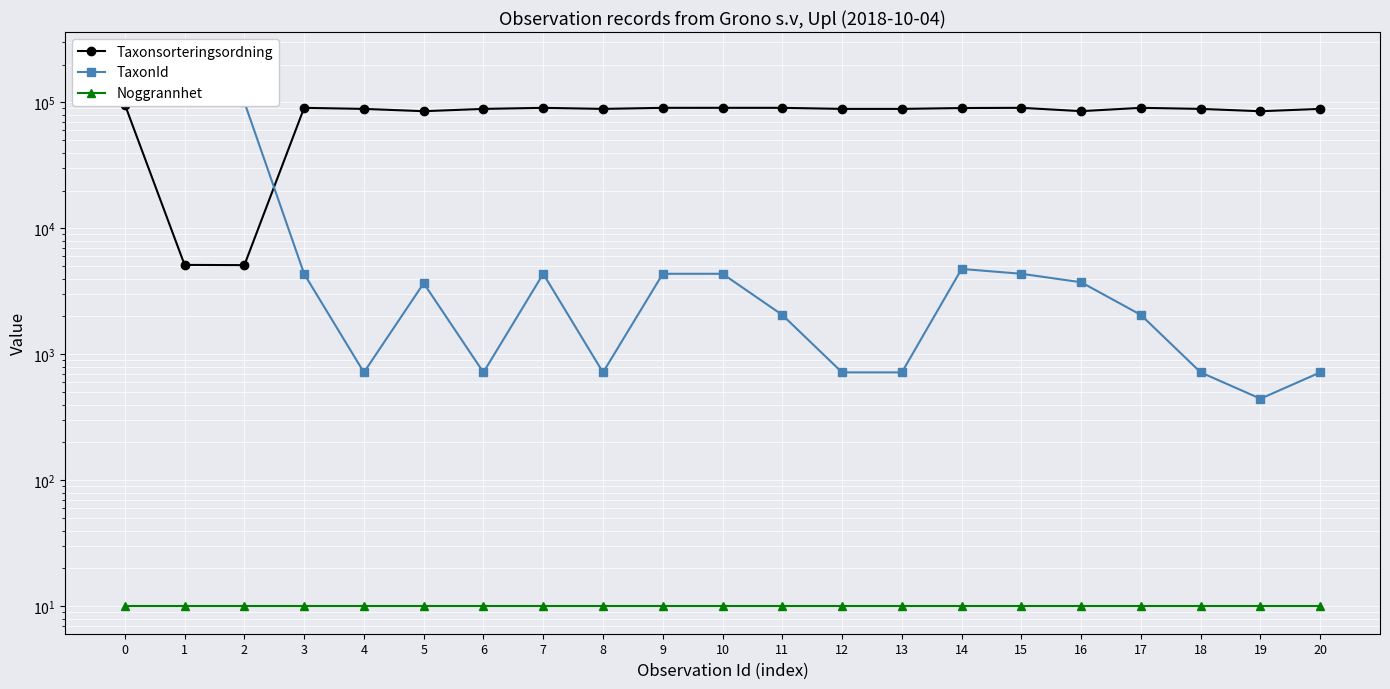

The Taxonsorteringsordning series shows 131090 at 18. True or false?

False